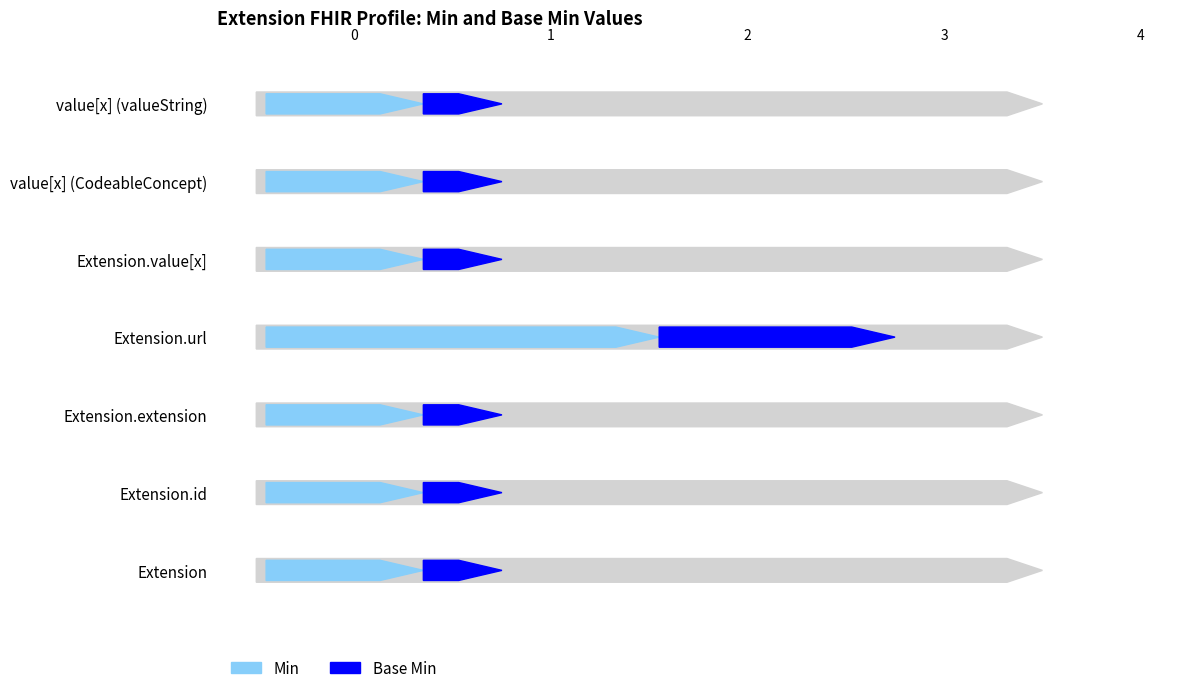

Does the chart contain stacked bars?

No